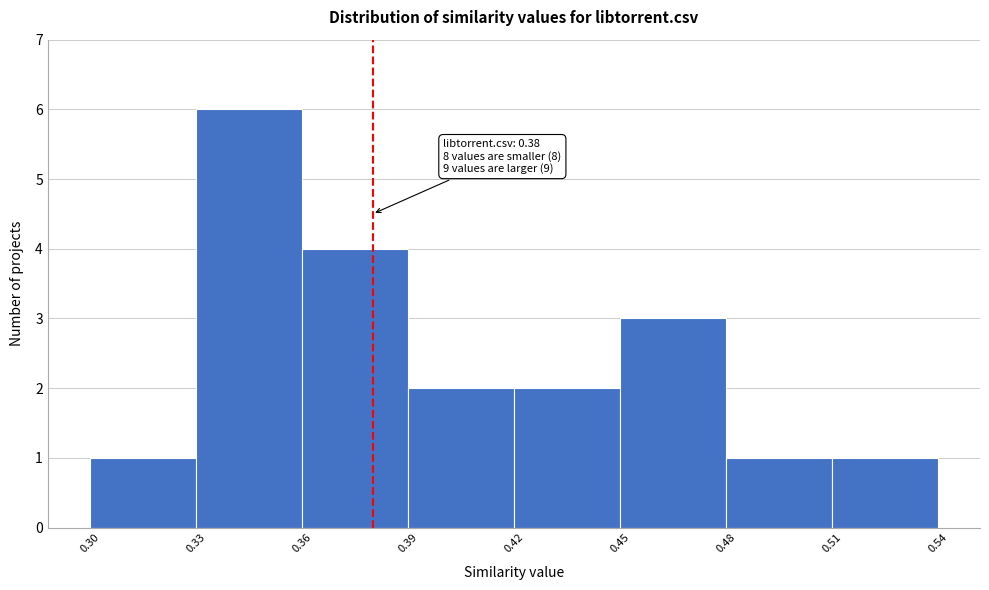

Which range on the x-axis has the tallest bar?

0.33 to 0.36